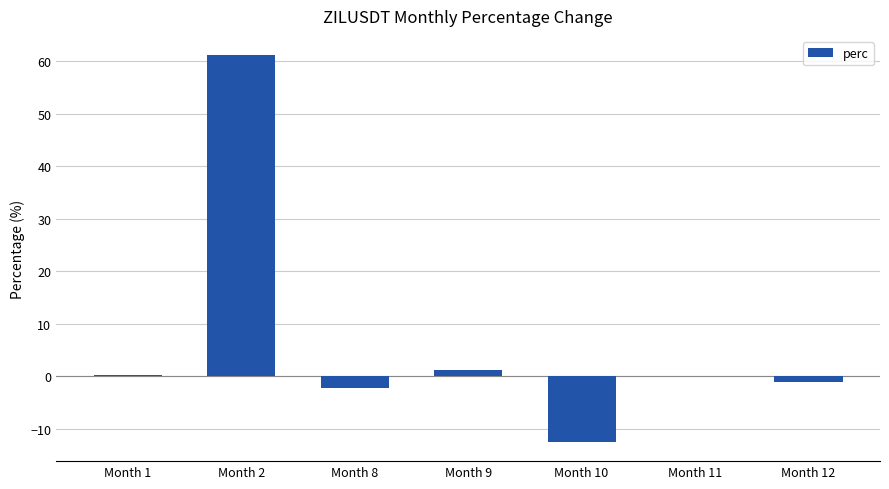

Is it true that the value at Month 2 is 12.8?

False